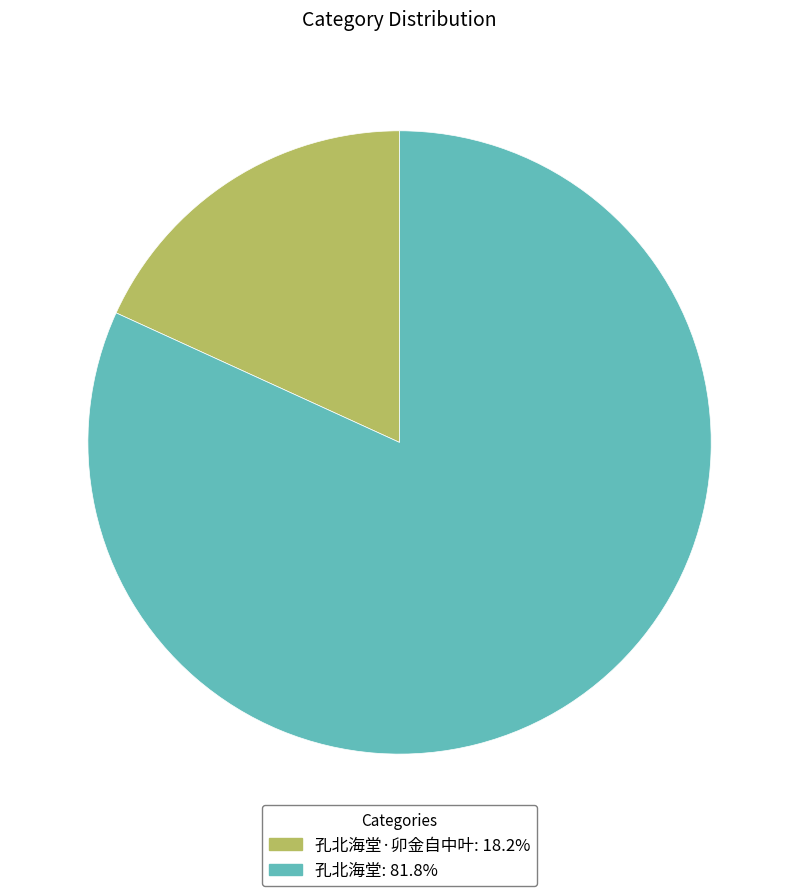

Is there any slice that represents more than half of the pie?

Yes